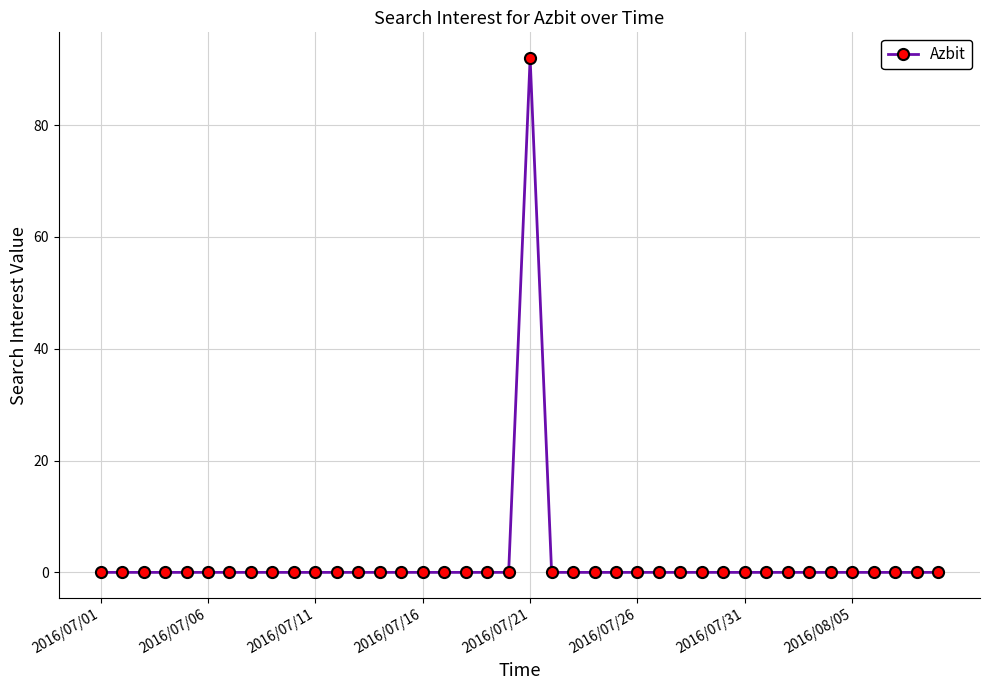

What is the difference between the maximum and minimum values?

92